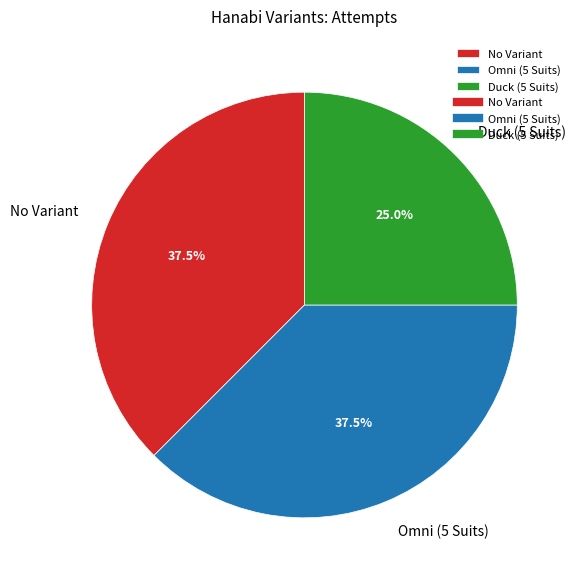

Which category has the smallest portion of the pie?

Duck (5 Suits)